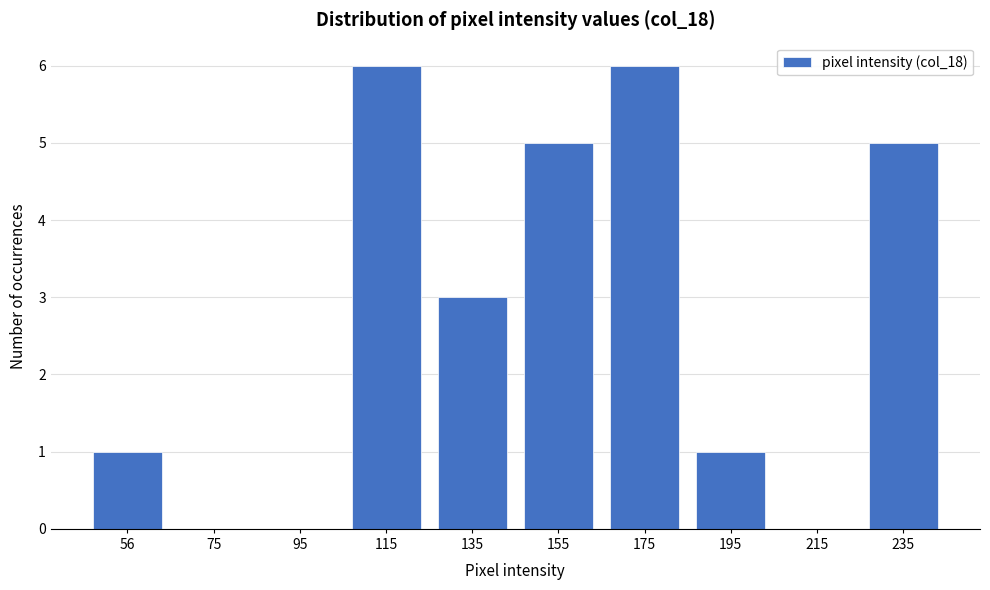

Reading left to right, list all the values displayed in this chart.

56=1	75=0	95=0	115=6	135=3	155=5	175=6	195=1	215=0	235=5